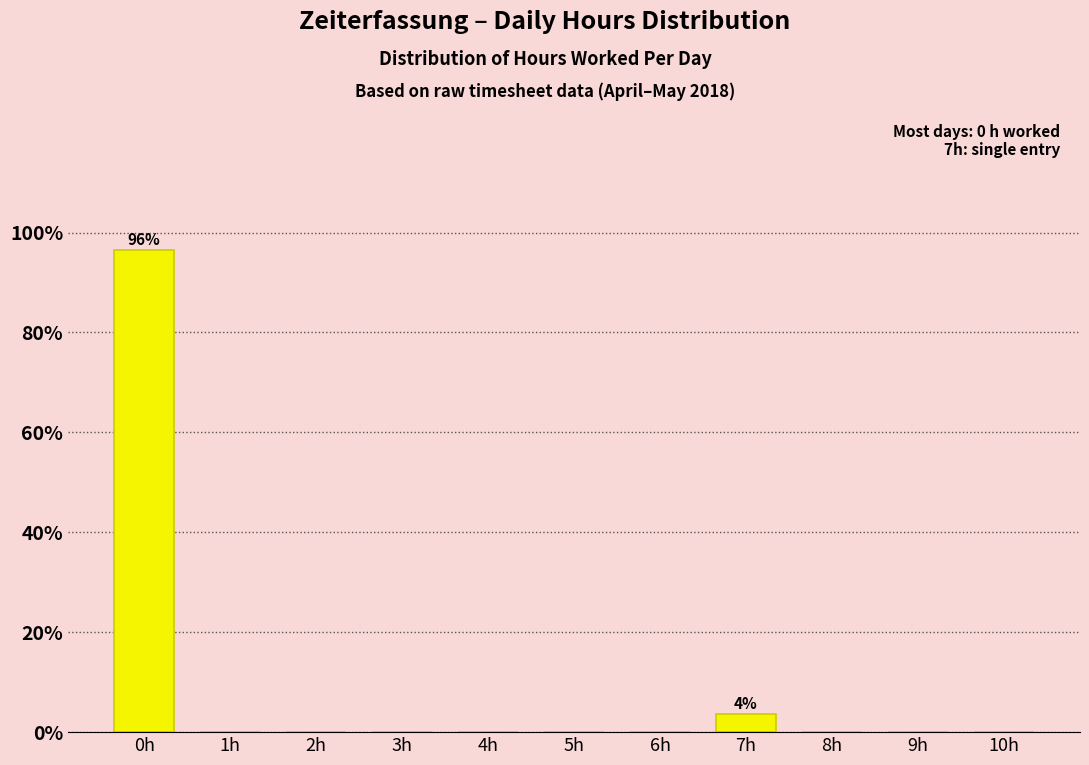

Reading left to right, extract all data points from this chart.

0h=96.4	1h=0.0	2h=0.0	3h=0.0	4h=0.0	5h=0.0	6h=0.0	7h=3.6	8h=0.0	9h=0.0	10h=0.0